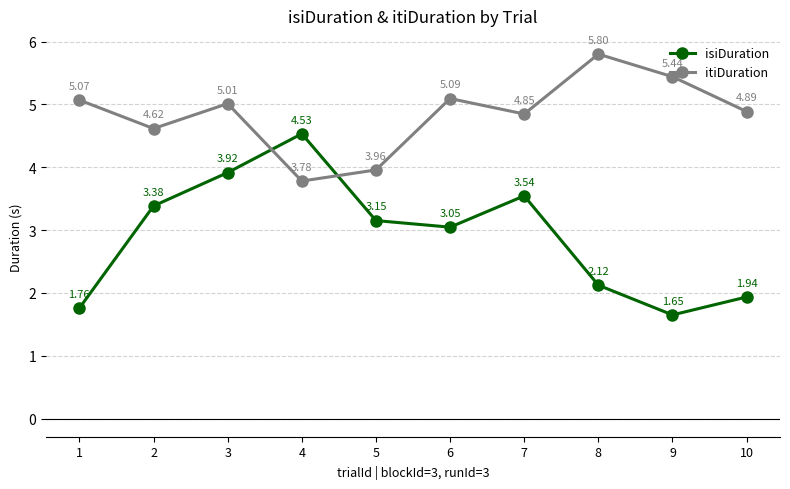

At which label does isiDuration reach its minimum?

9